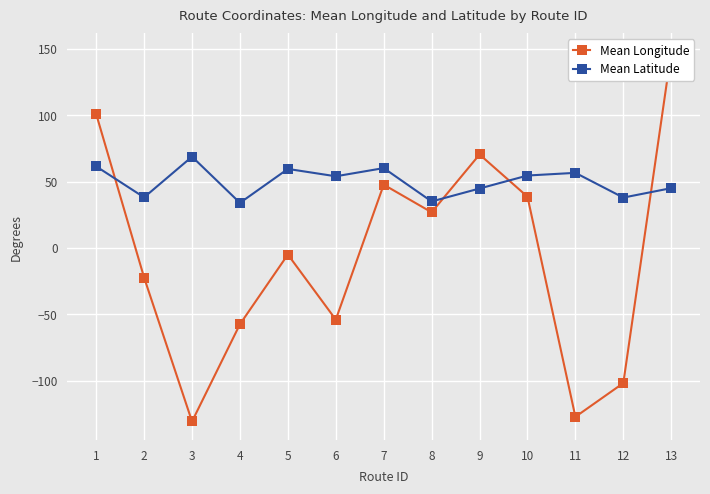

What is the difference between the Mean Latitude values at 12 and 1?

23.5